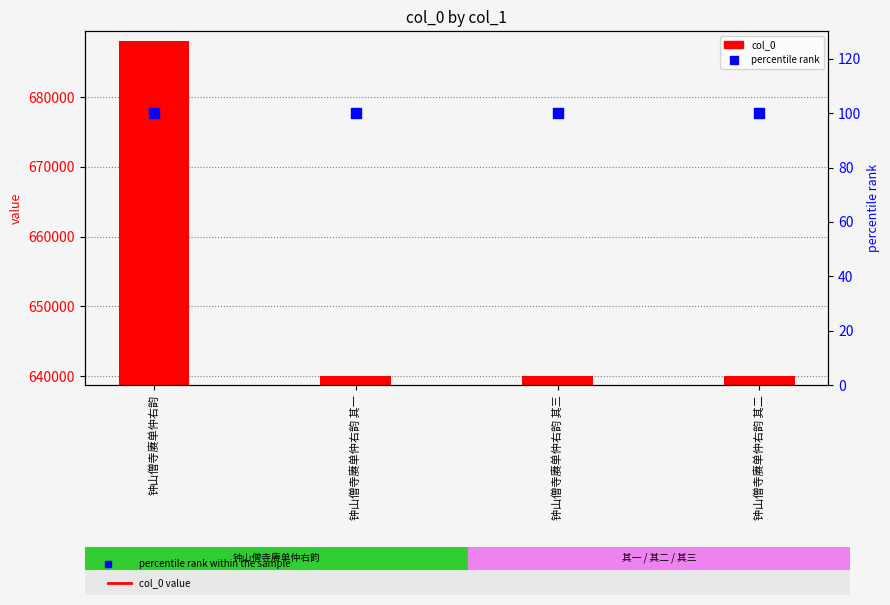

At which category is the sum across all series the highest?

钟山僧寺赓单仲右韵